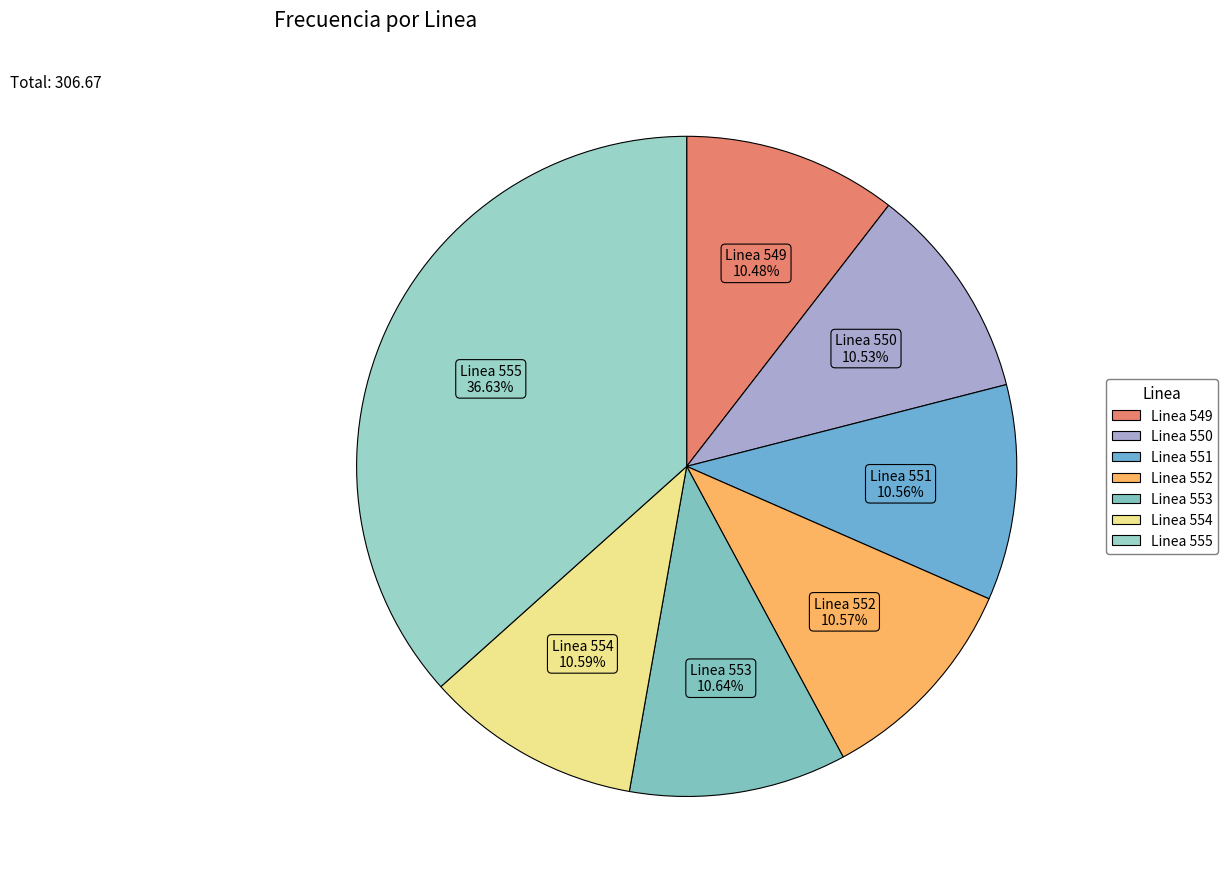

Approximately how many times larger is the value at Linea 549 compared to Linea 550?

1.0